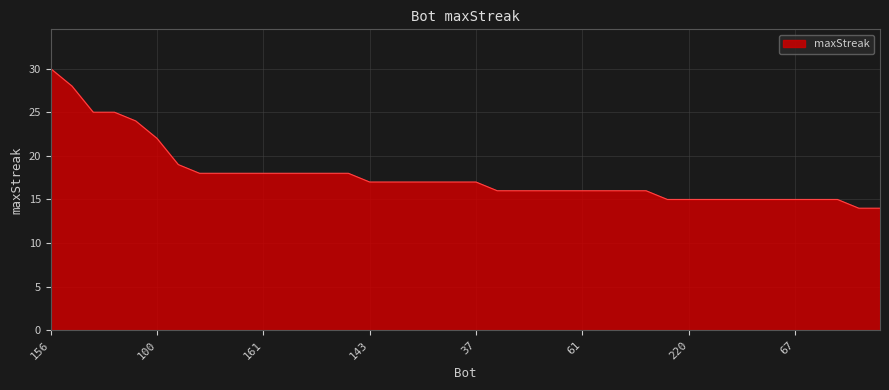

What is the difference between the maximum and minimum values?

16